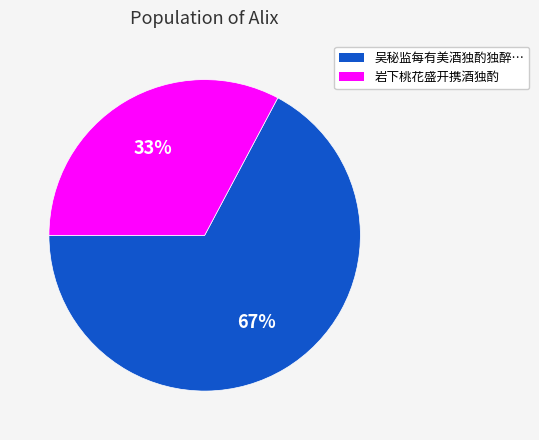

What is the ratio of the value at 岩下桃花盛开携酒独酌 to the value at 吴秘监每有美酒独酌独醉…?

0.5